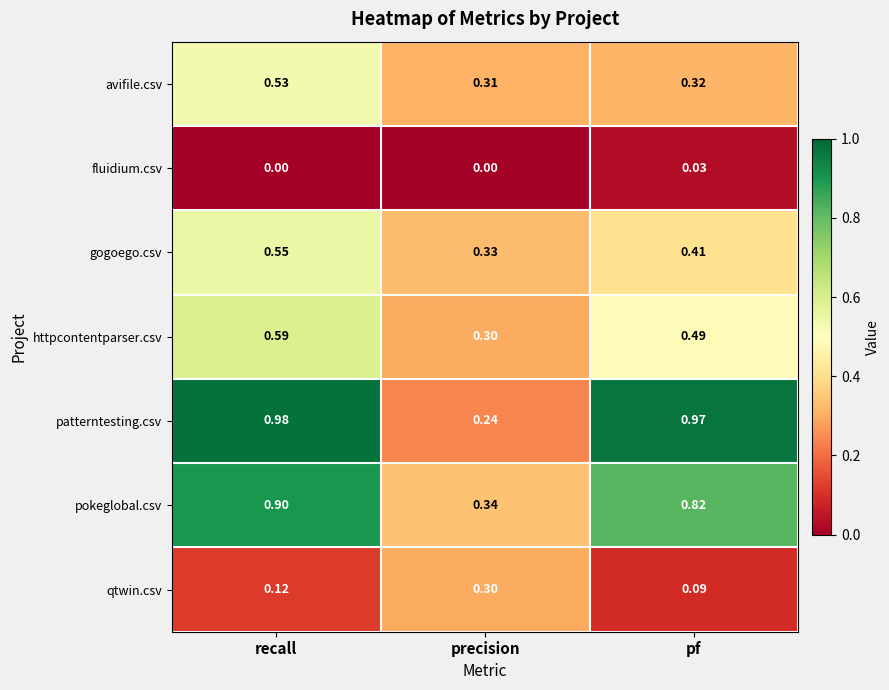

Which series has the largest range (max minus min)?

patterntesting.csv